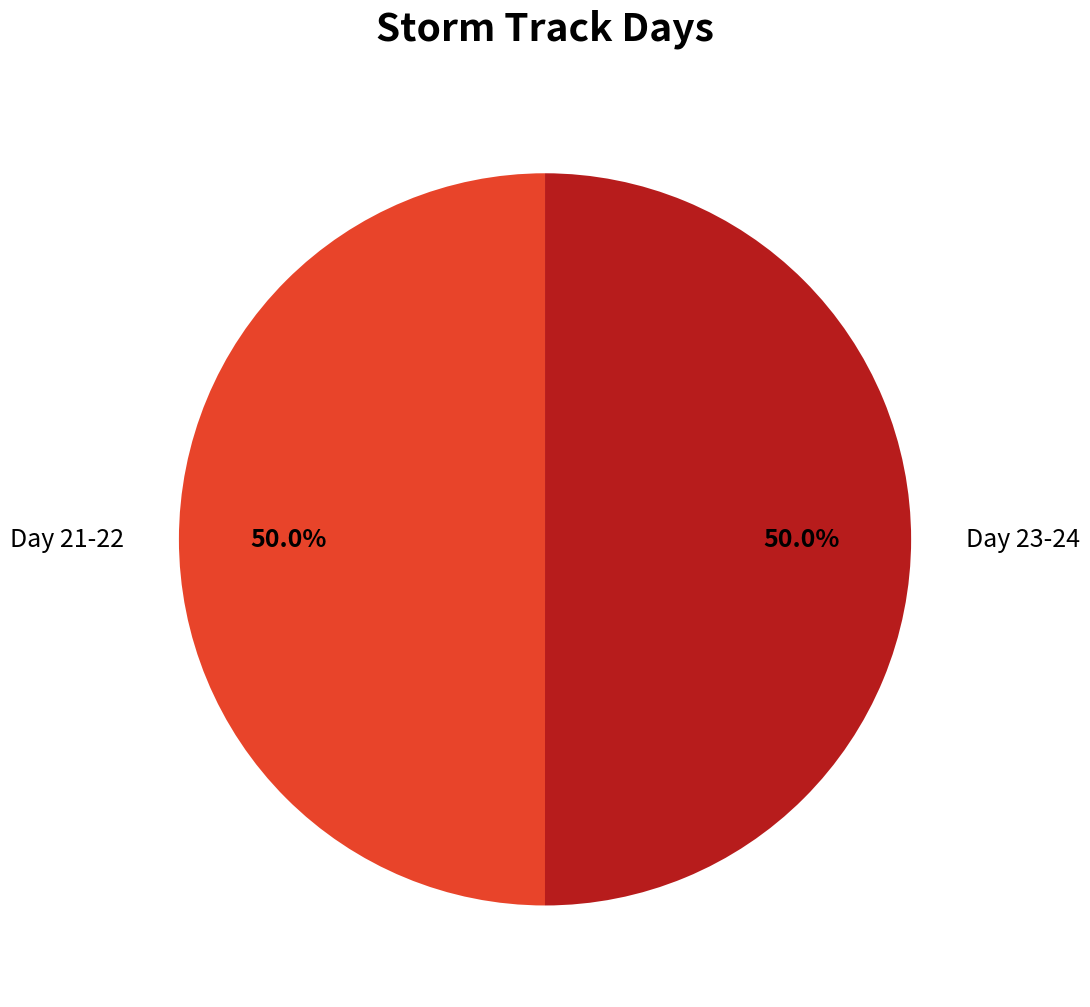

What is the ratio of the value at Day 21-22 to the value at Day 23-24?

1.0